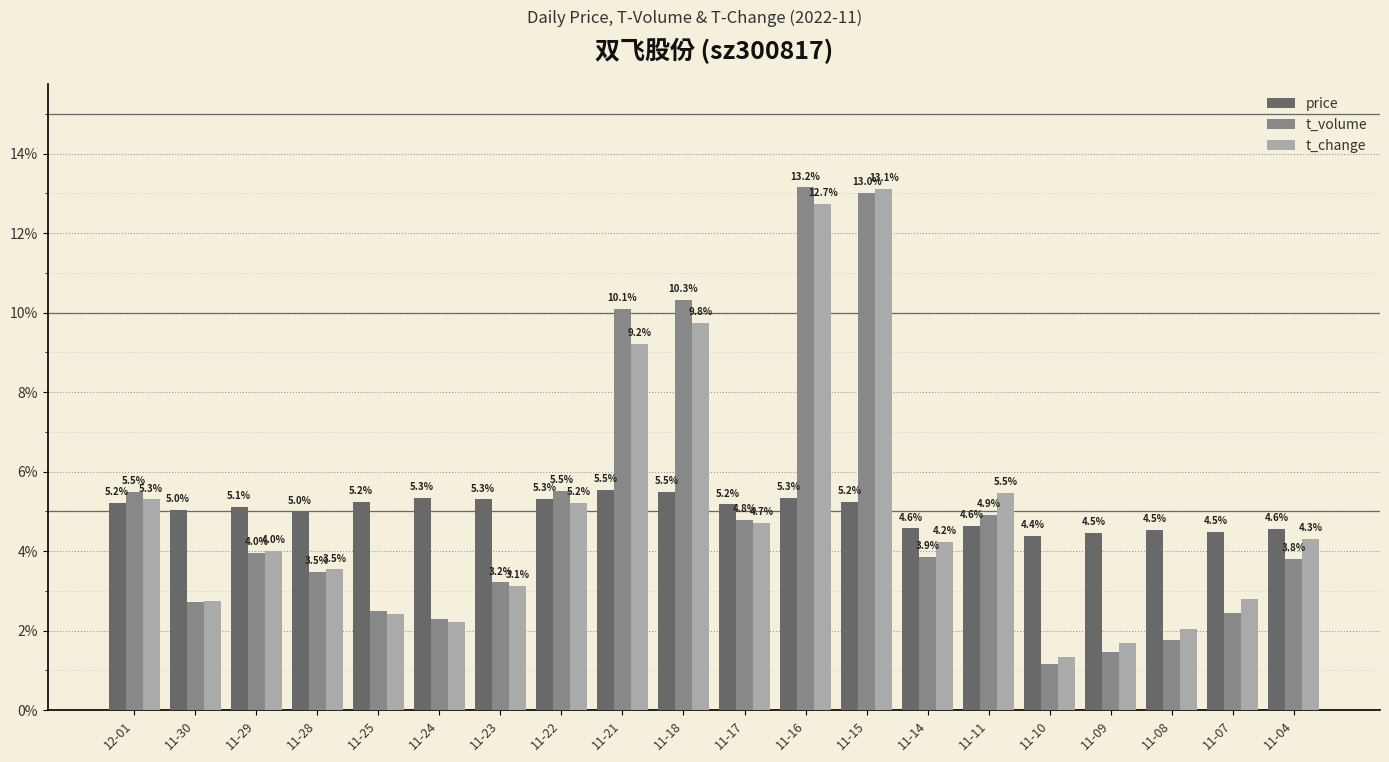

Read the t_change value at 11-16.

12.7